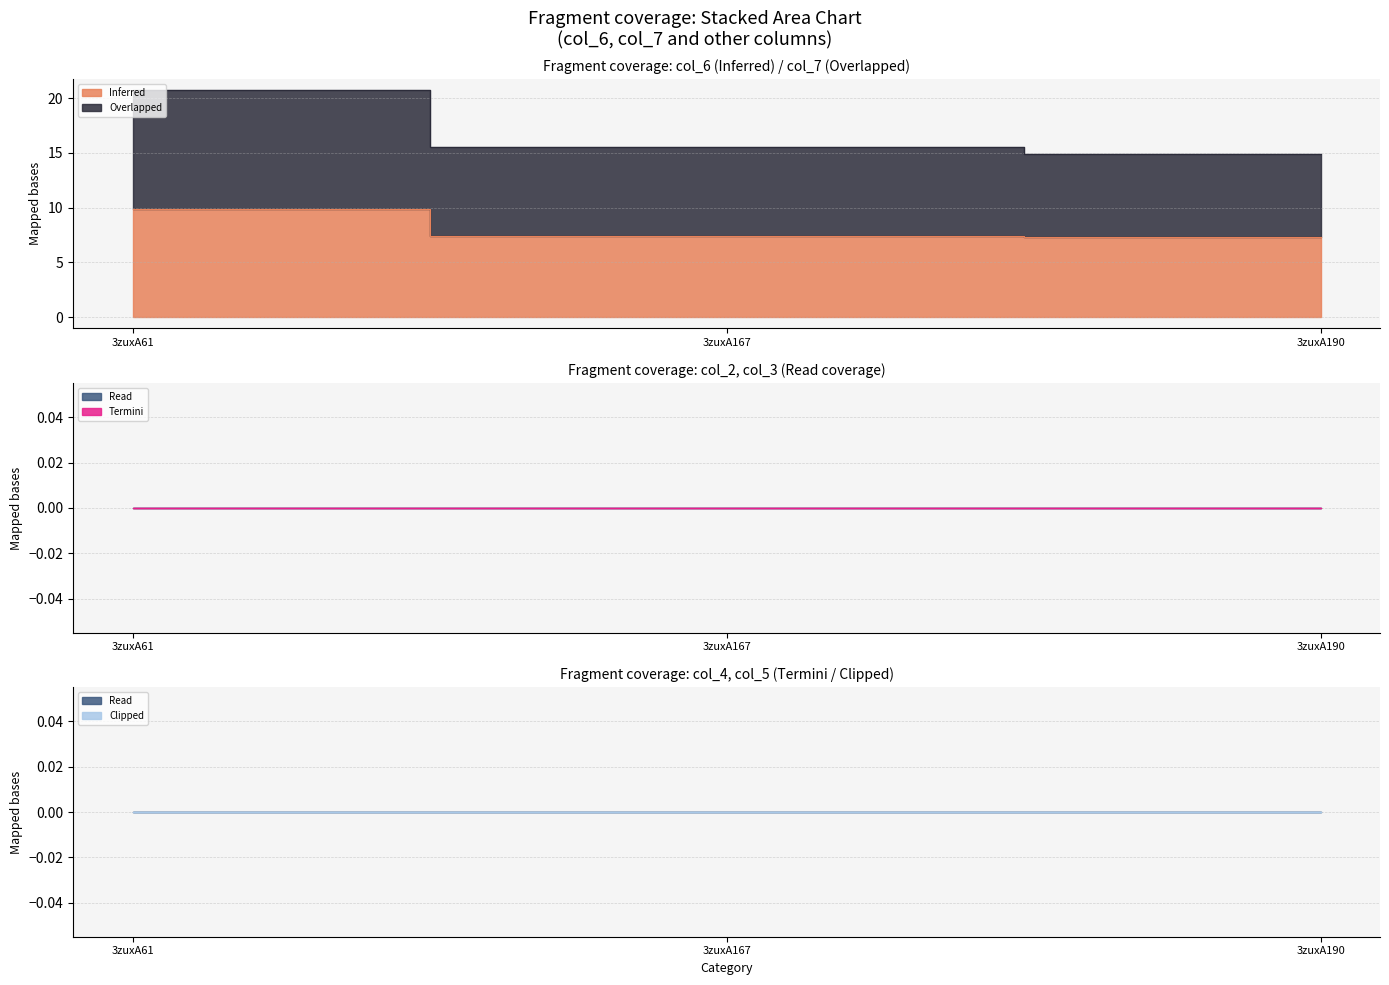

Rank the categories by col_2 value from lowest to highest.

3zuxA61, 3zuxA167, 3zuxA190